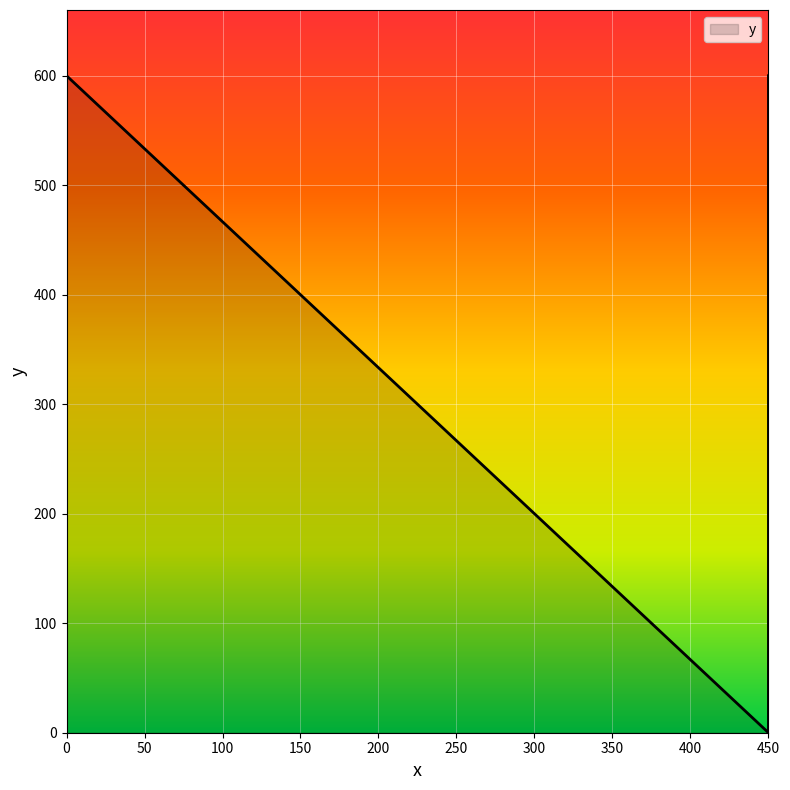

The chart shows a value of -262 at 450. True or false?

False